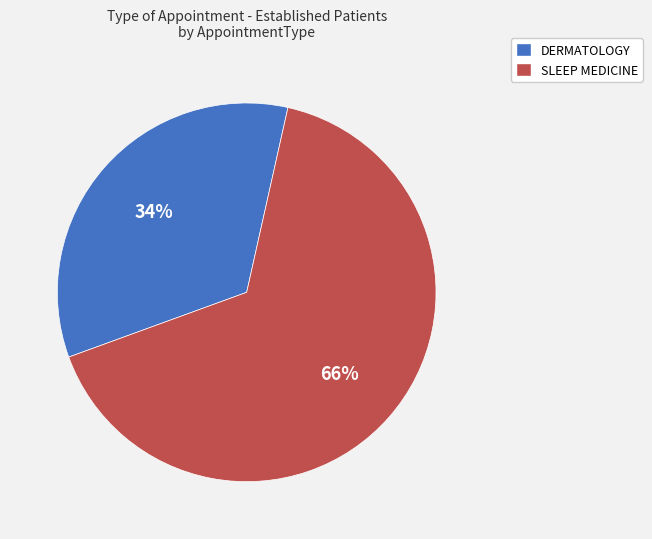

Rank the categories by value from highest to lowest.

SLEEP MEDICINE, DERMATOLOGY